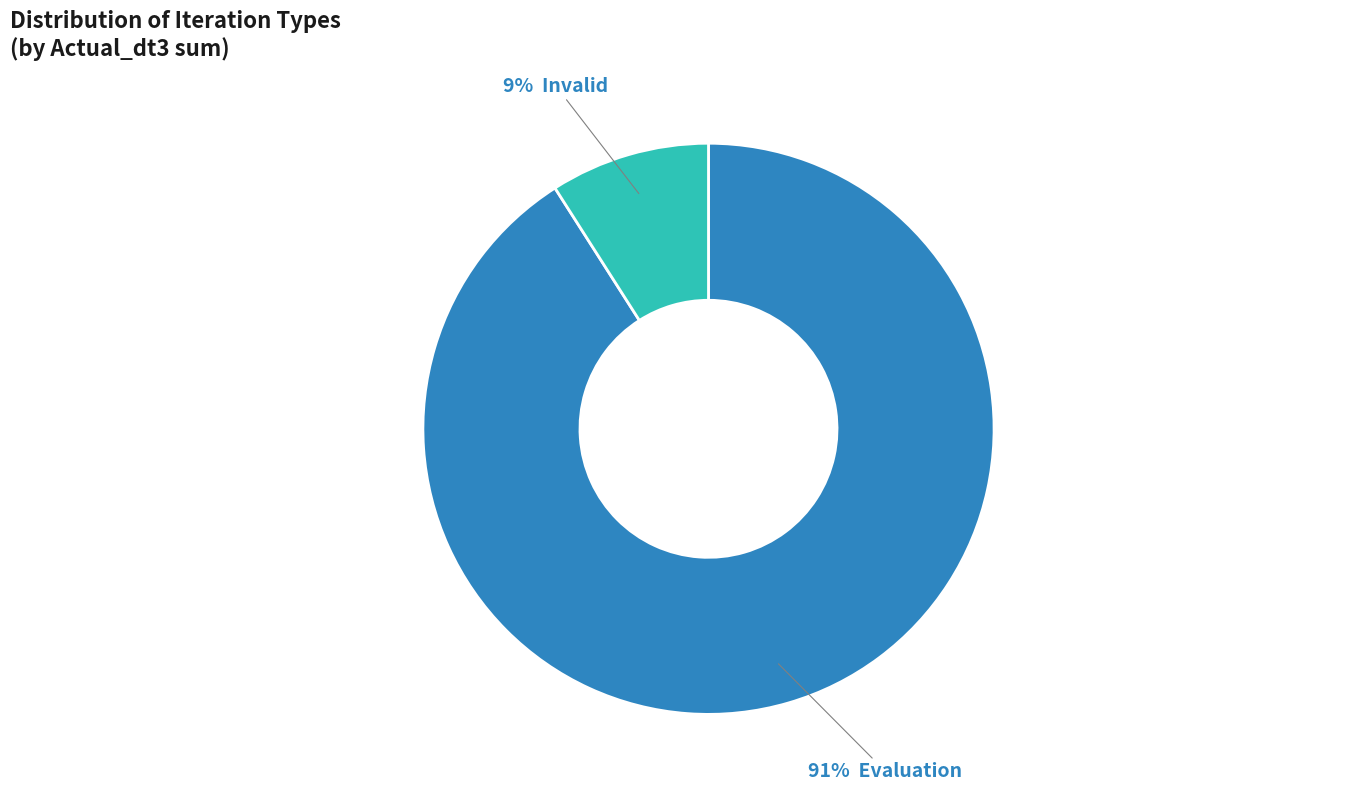

To the nearest percent, what is the difference between the largest and smallest slice percentages?

82%